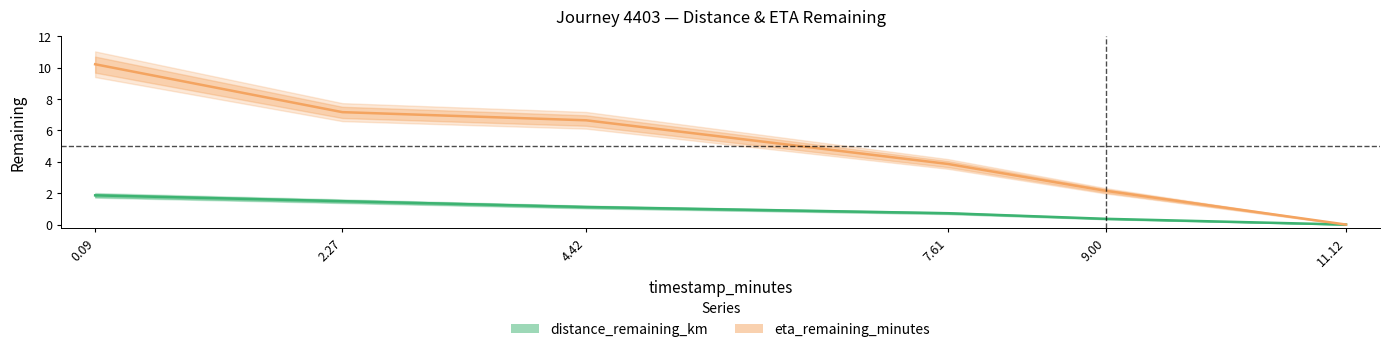

How many values in the eta_remaining_minutes series are below 6?

3